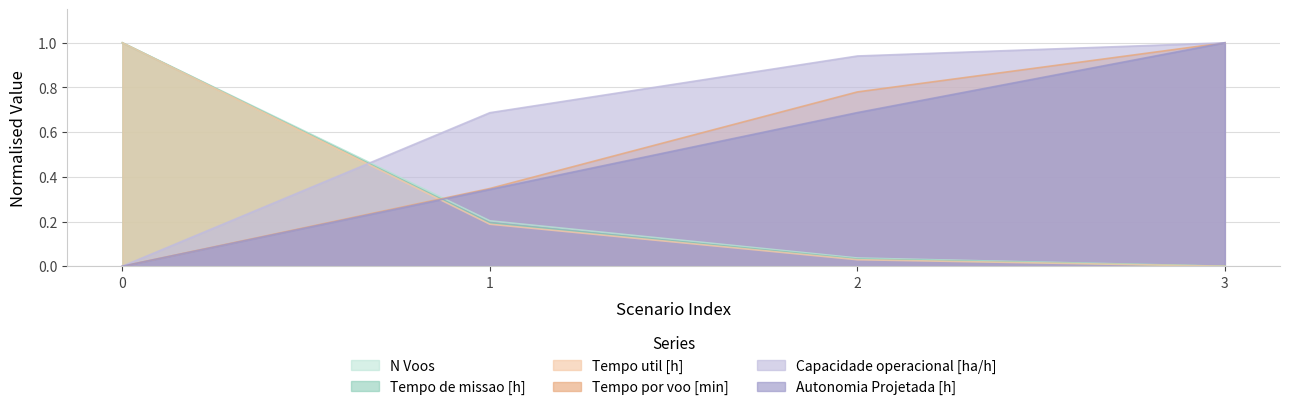

Which label corresponds to the largest value in the chart?

3